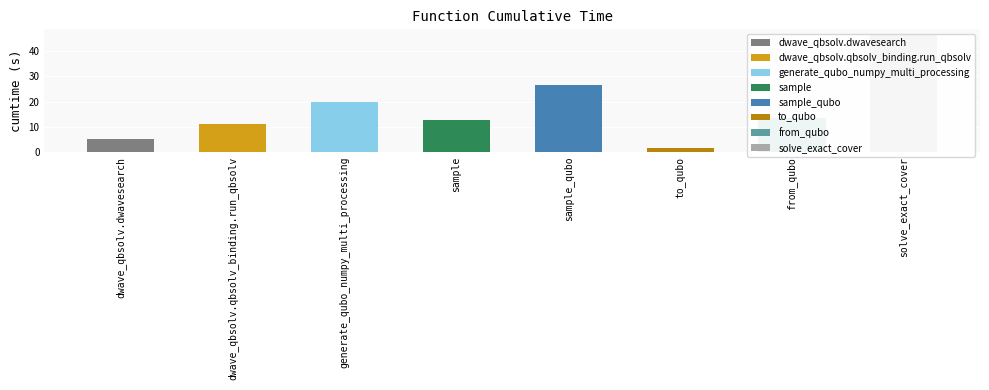

At which category does the chart reach its minimum across all series?

to_qubo